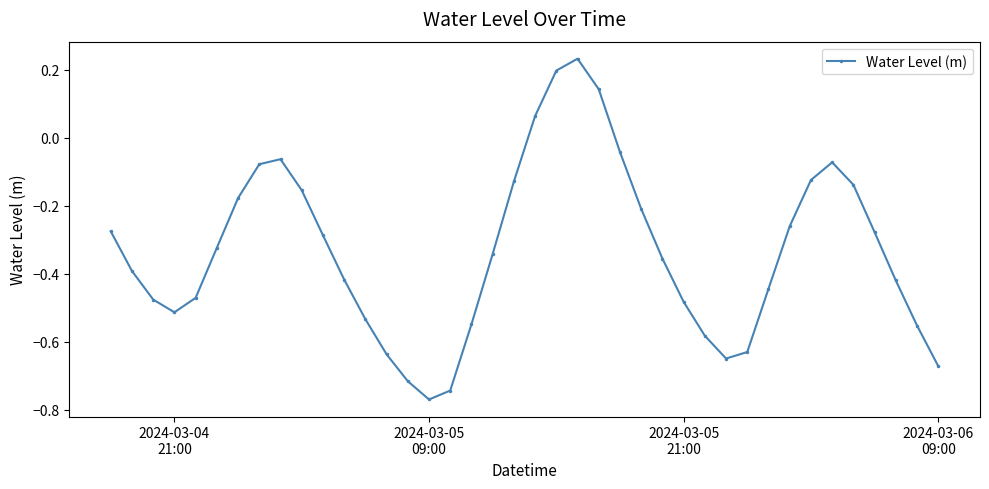

True or false: the data has more than 1 interior local peaks.

True